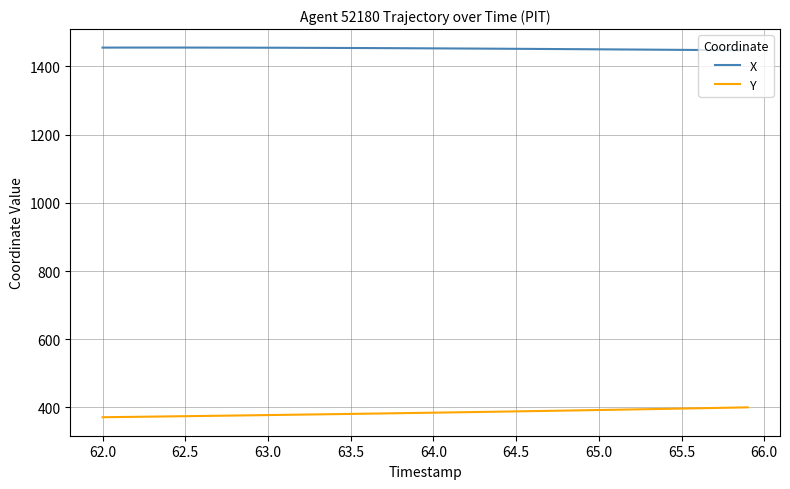

True or false: Y and X intersect in this chart.

False